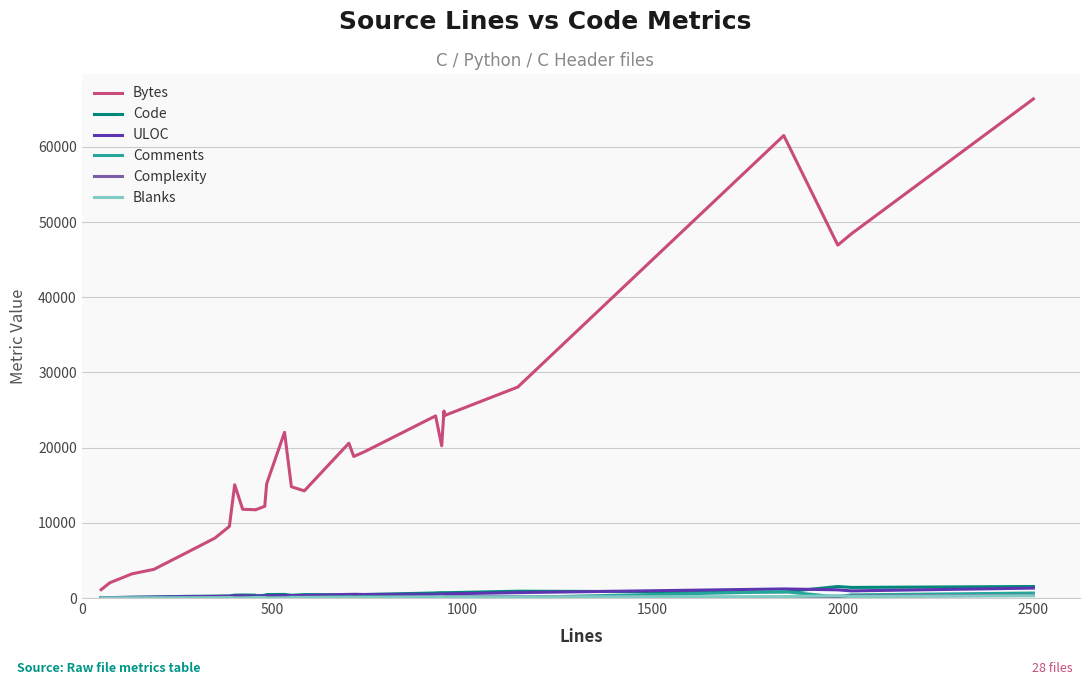

What is the sum of all ULOC values?

12486